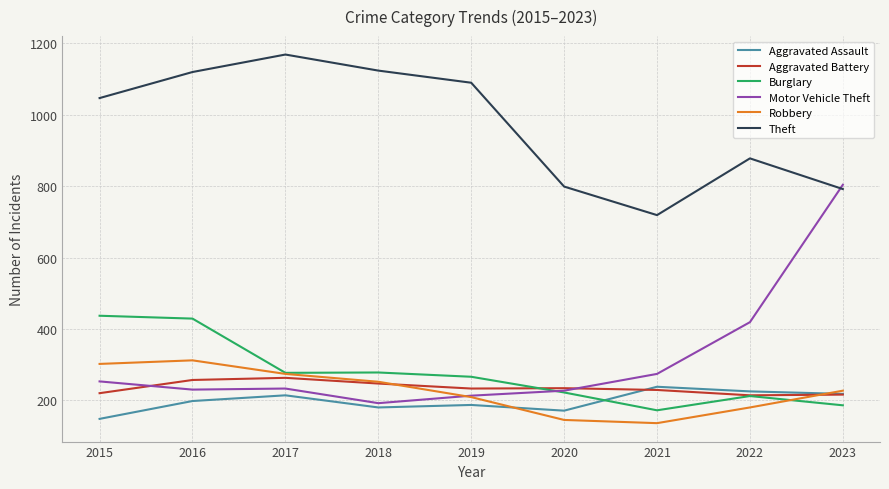

What is the minimum value for Robbery?

136